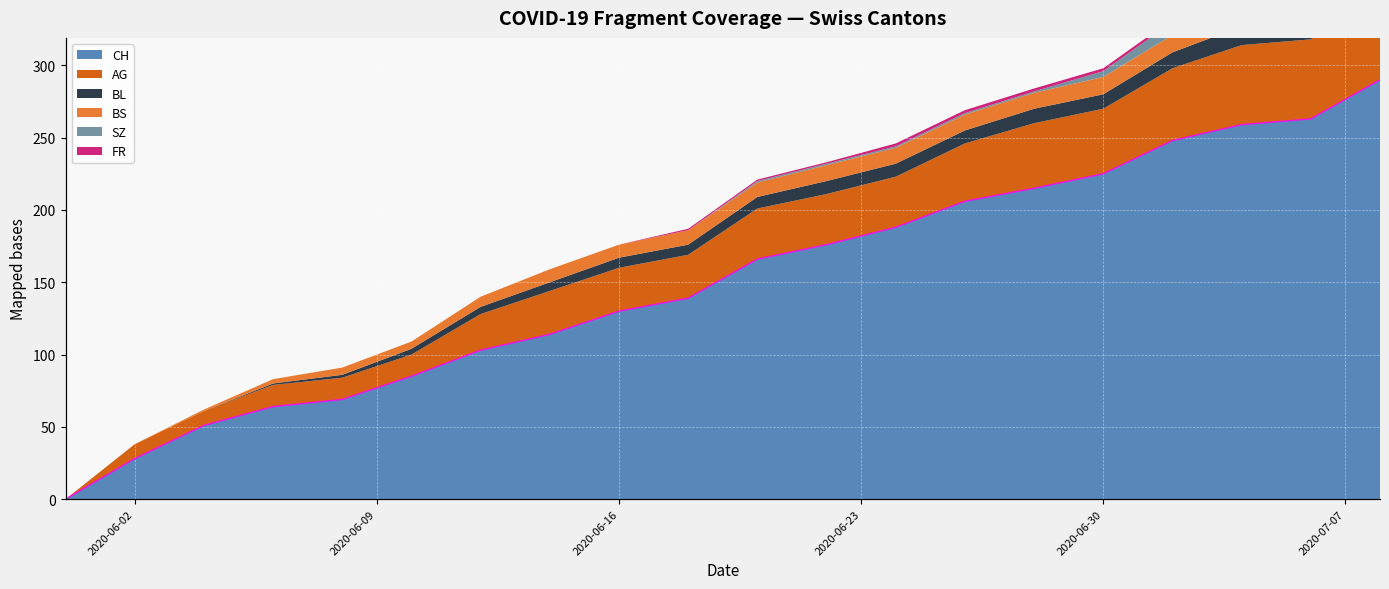

Read the value at 2020-06-02, to the nearest 50.

50